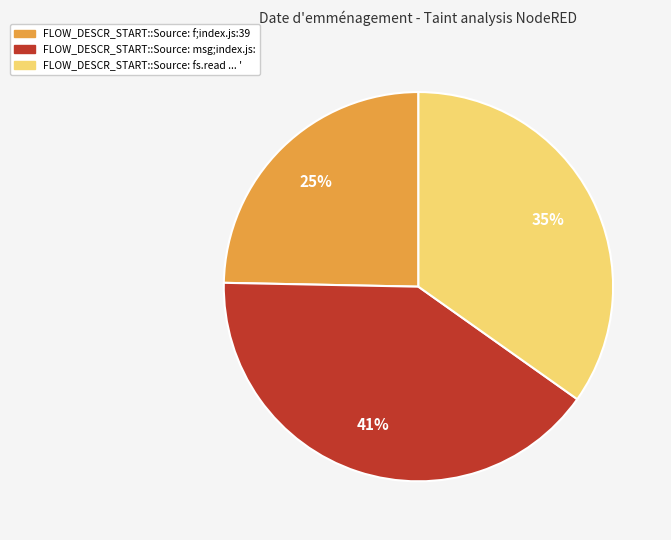

What is the largest slice in the pie chart?

FLOW_DESCR_START::Source: msg;index.js: